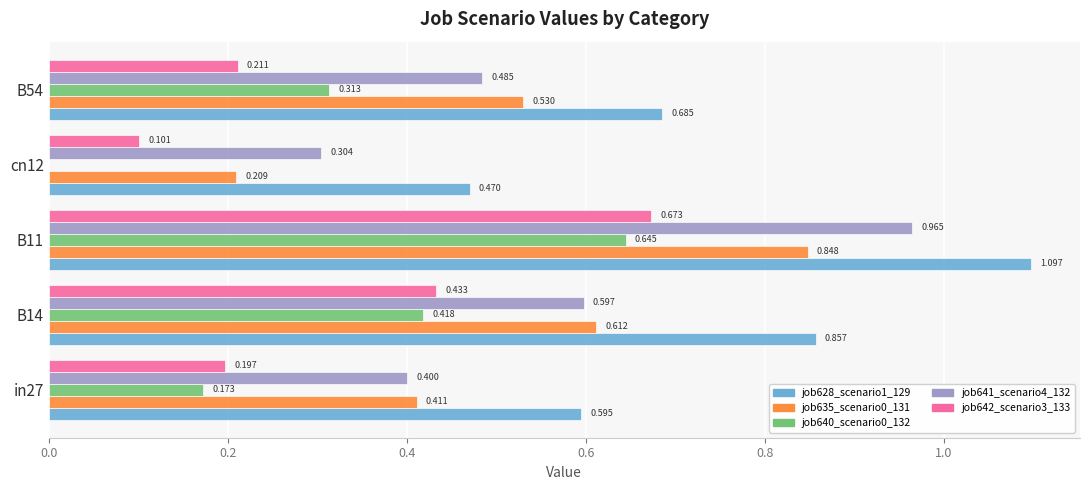

How many distinct data groups are displayed?

5